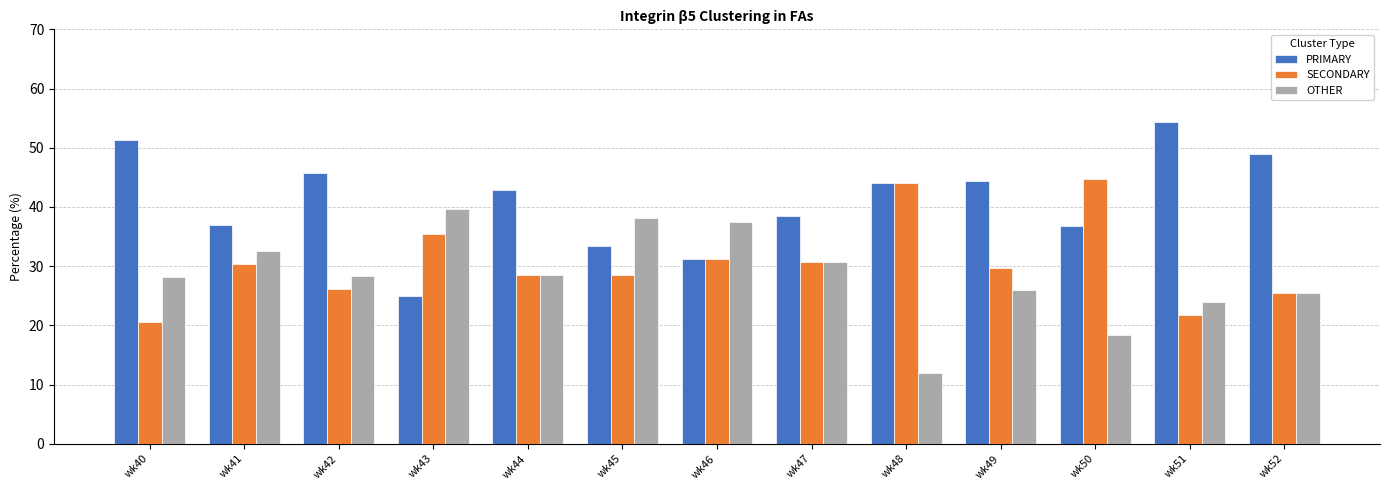

How many data points in PRIMARY are above 42?

7